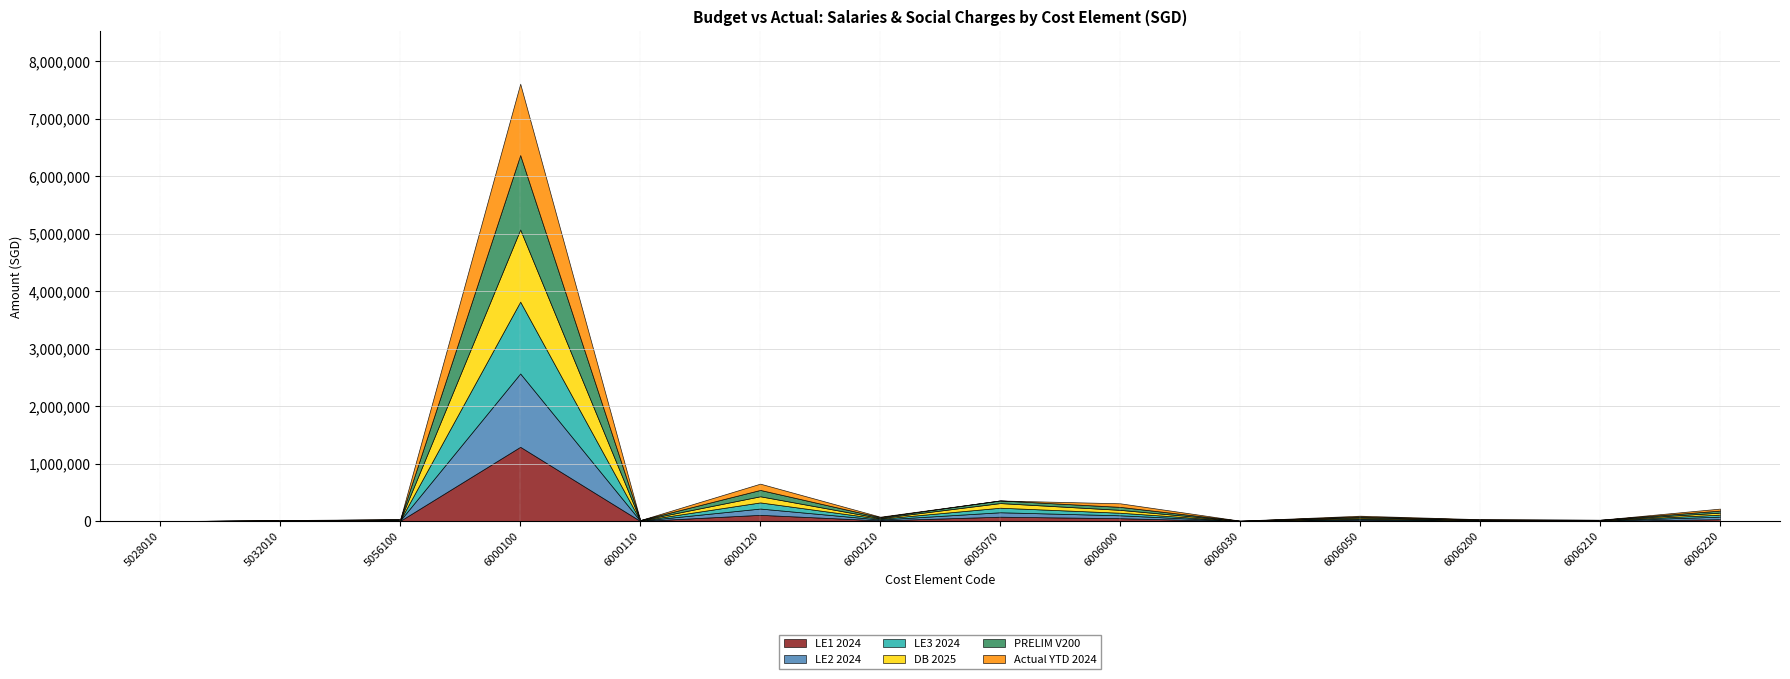

Which series has the largest range (max minus min)?

Actual YTD 2024